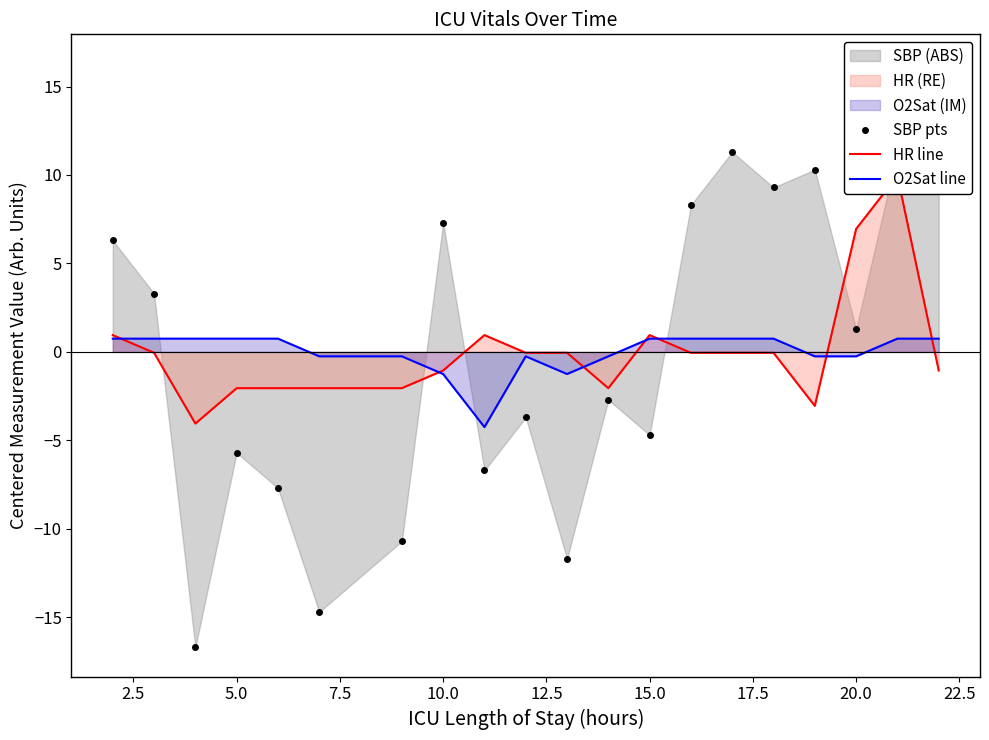

What is the difference between the maximum and second lowest values in the O2Sat line series?

2.0